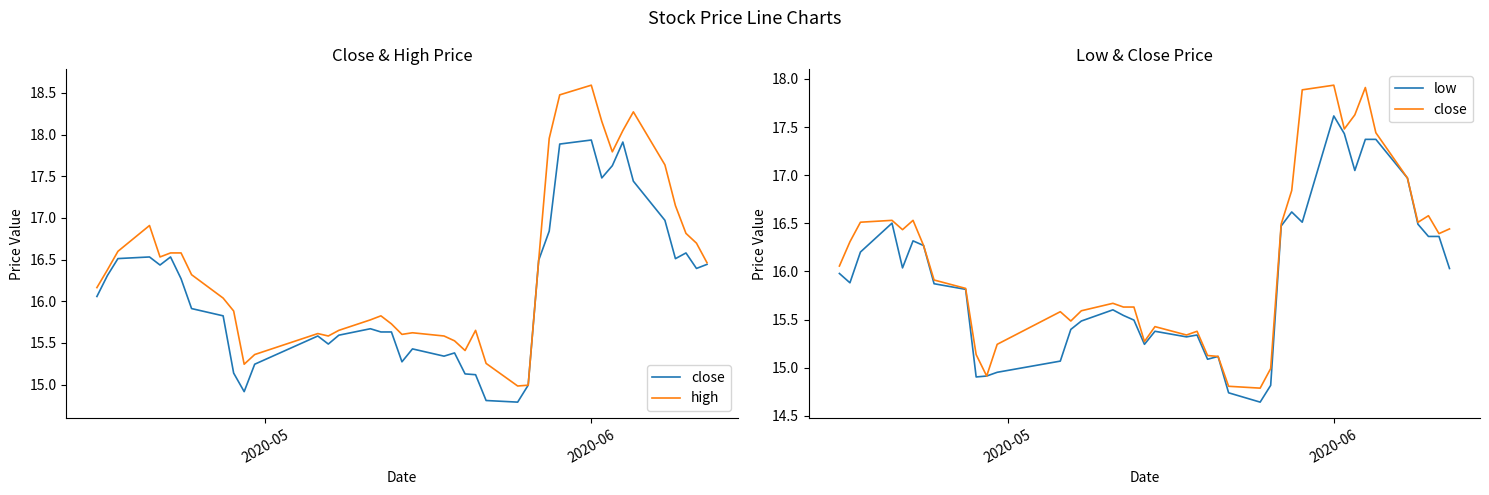

What is the sum of all close values?

644.0